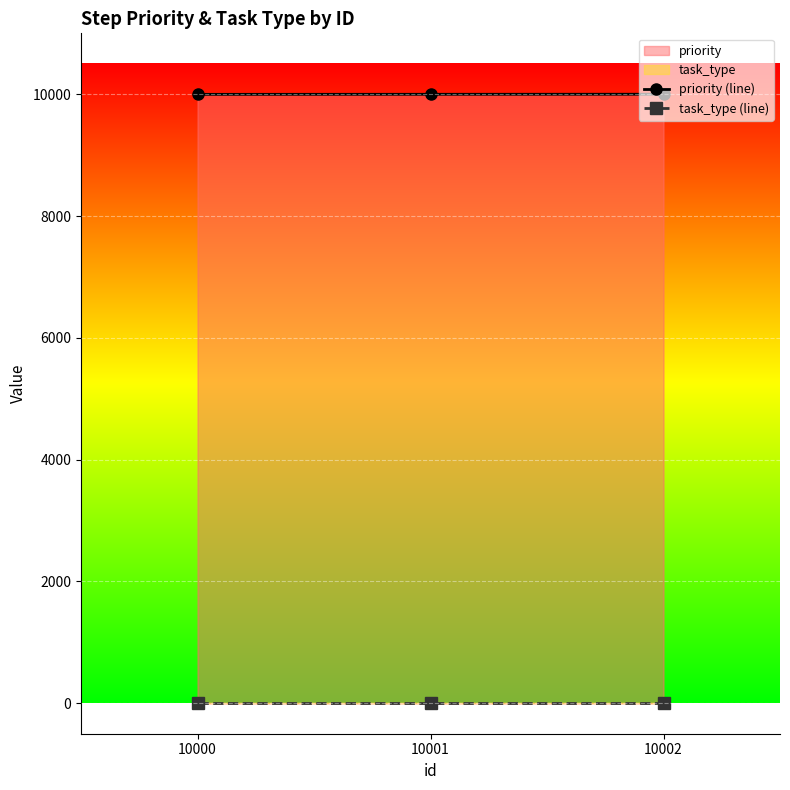

How many distinct data groups are displayed?

2